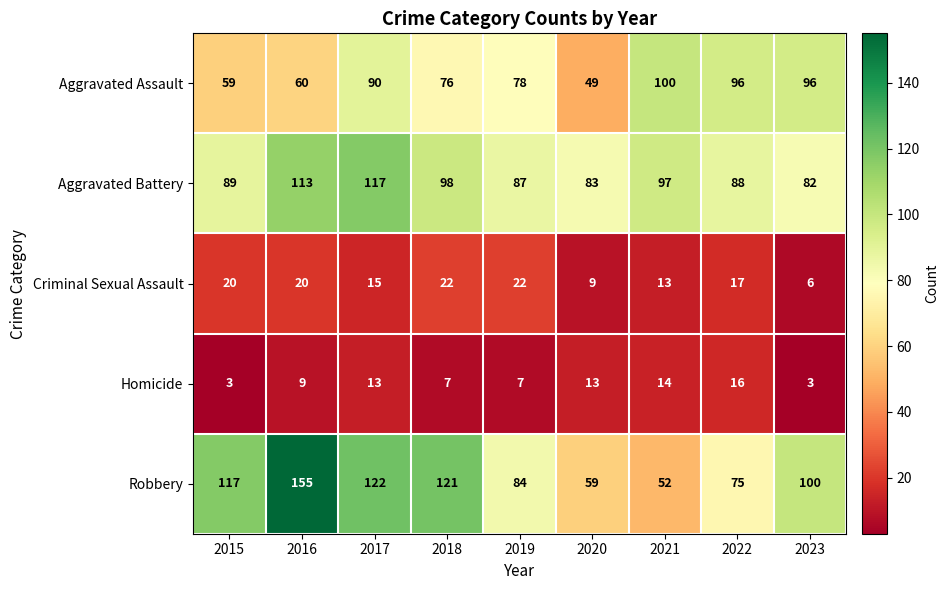

What is the total value across all series at 2022?

292